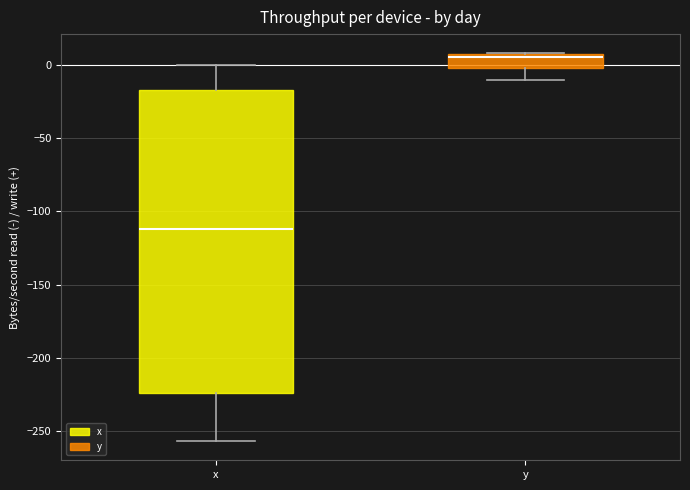

Reading left to right, read every box against the y-axis: the position of its median line, the range the box covers, and the ends of its whiskers. The values are not printed on the chart, so give them approximately, as read against the axis.

x: median -110, box -225 to -15, whiskers -255 to 0
y: median 5 (just below the box's upper edge), box 0 to 5, whiskers -10 to 10